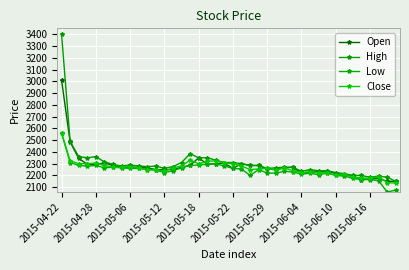

Reading right to left, list all the values displayed in this chart.

Open: 2150	2150	2175	2170	2165	2195	2205	2215	2240	2230	2230	2220	2270	2265	2250	2255	2285	2285	2300	2260	2305	2300	2295	2350	2285	2270	2250	2250	2250	2265	2270	2270	2270	2285	2305	2295	2295	2345	2485	3010
High: 2150	2185	2195	2185	2200	2200	2215	2225	2240	2240	2250	2235	2270	2270	2265	2260	2285	2285	2300	2310	2310	2330	2350	2350	2385	2310	2275	2260	2280	2275	2280	2290	2280	2295	2315	2360	2350	2360	2490	3400
Low: 2075	2060	2155	2165	2165	2175	2195	2200	2220	2205	2220	2210	2230	2235	2220	2220	2250	2200	2255	2260	2280	2300	2295	2290	2285	2265	2240	2225	2245	2250	2260	2260	2265	2270	2265	2285	2280	2285	2310	2560
Close: 2135	2140	2190	2175	2180	2185	2210	2200	2225	2220	2230	2225	2240	2265	2245	2260	2255	2250	2280	2300	2305	2325	2320	2300	2330	2280	2265	2235	2250	2250	2265	2275	2270	2270	2285	2305	2300	2300	2325	2560